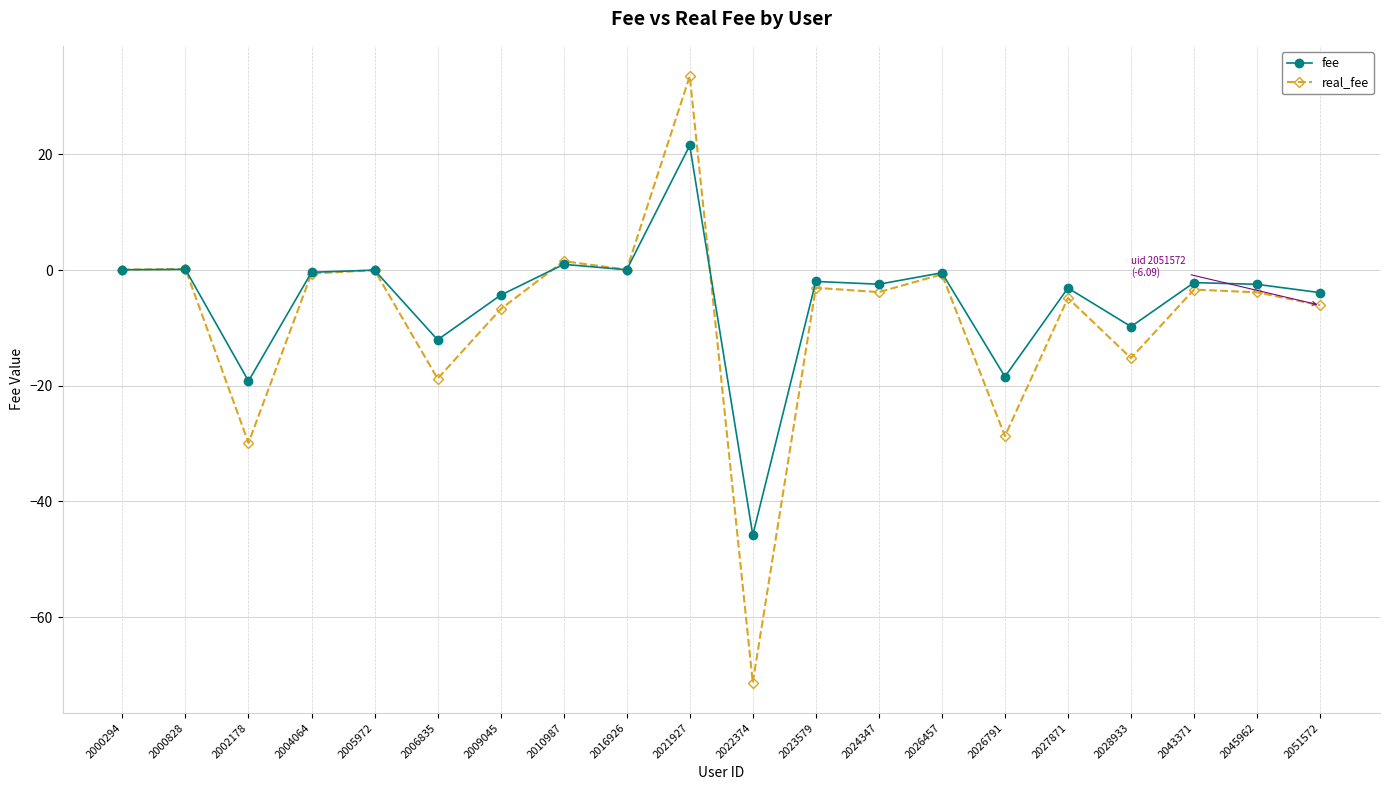

True or false: real_fee has more than 1 interior local peaks.

True